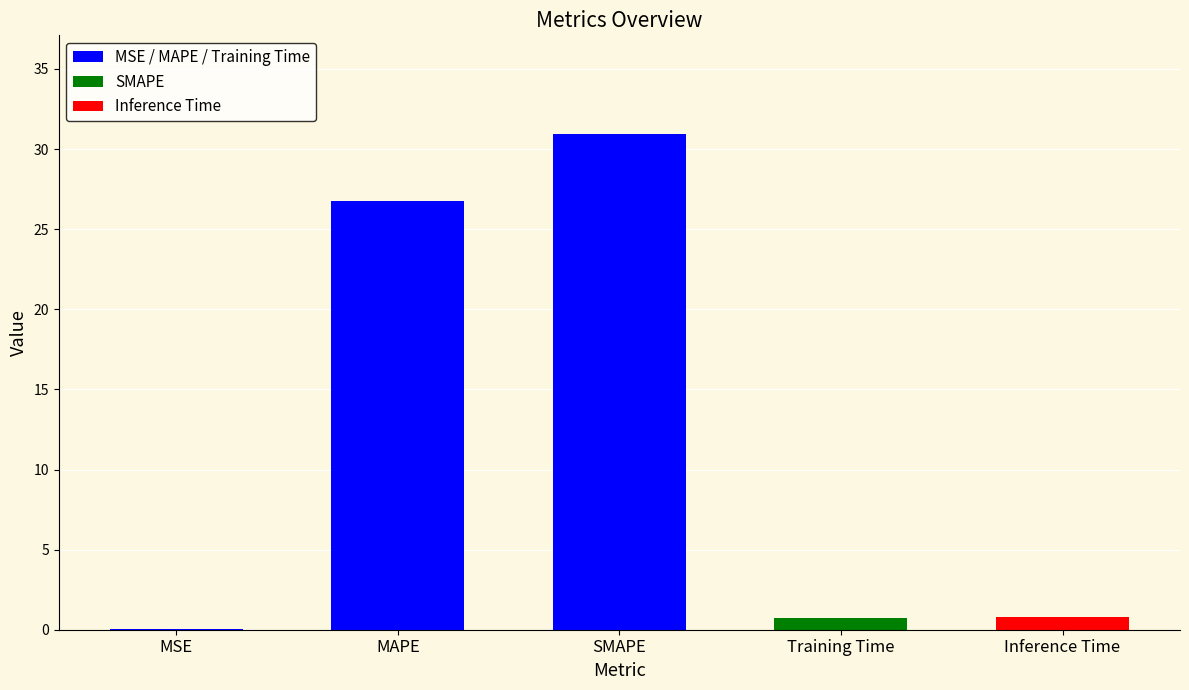

What is the greatest value displayed?

30.9